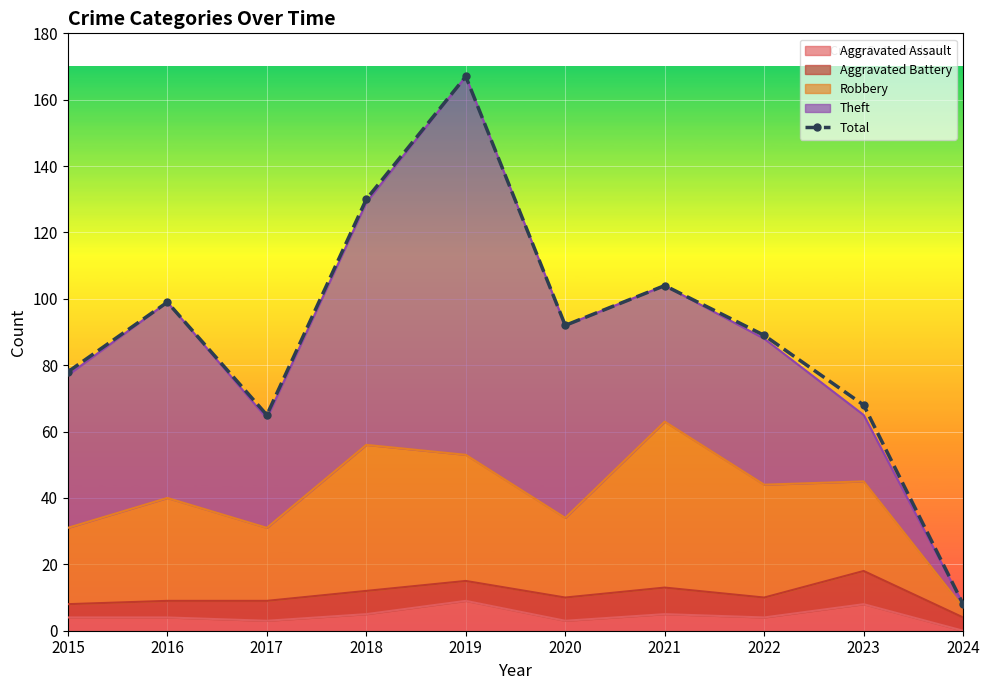

What is the greatest value displayed?

167